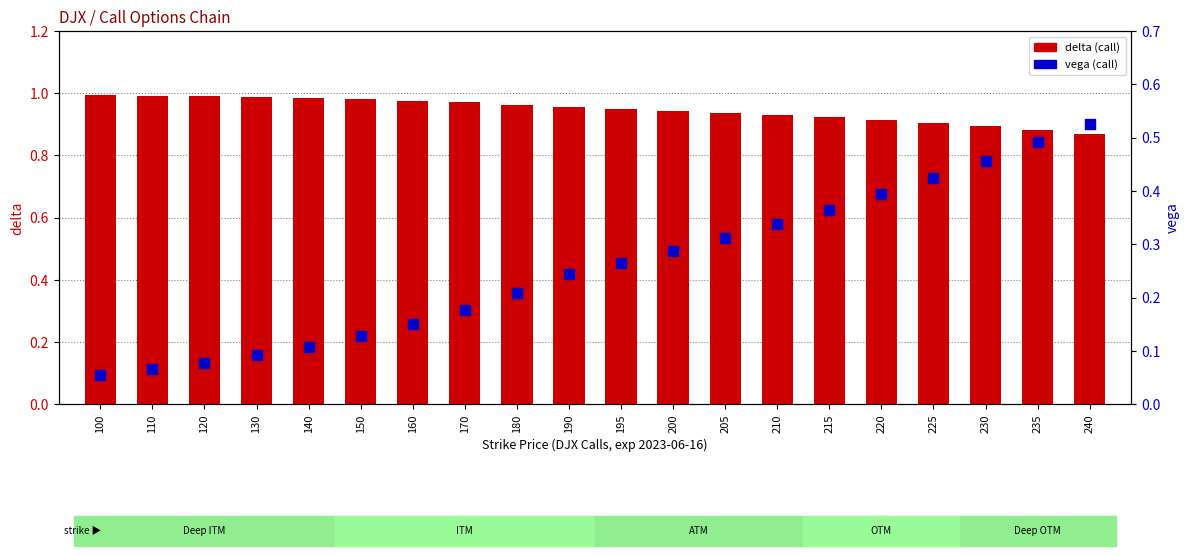

Which series reaches the minimum Y coordinate?

vega (call)